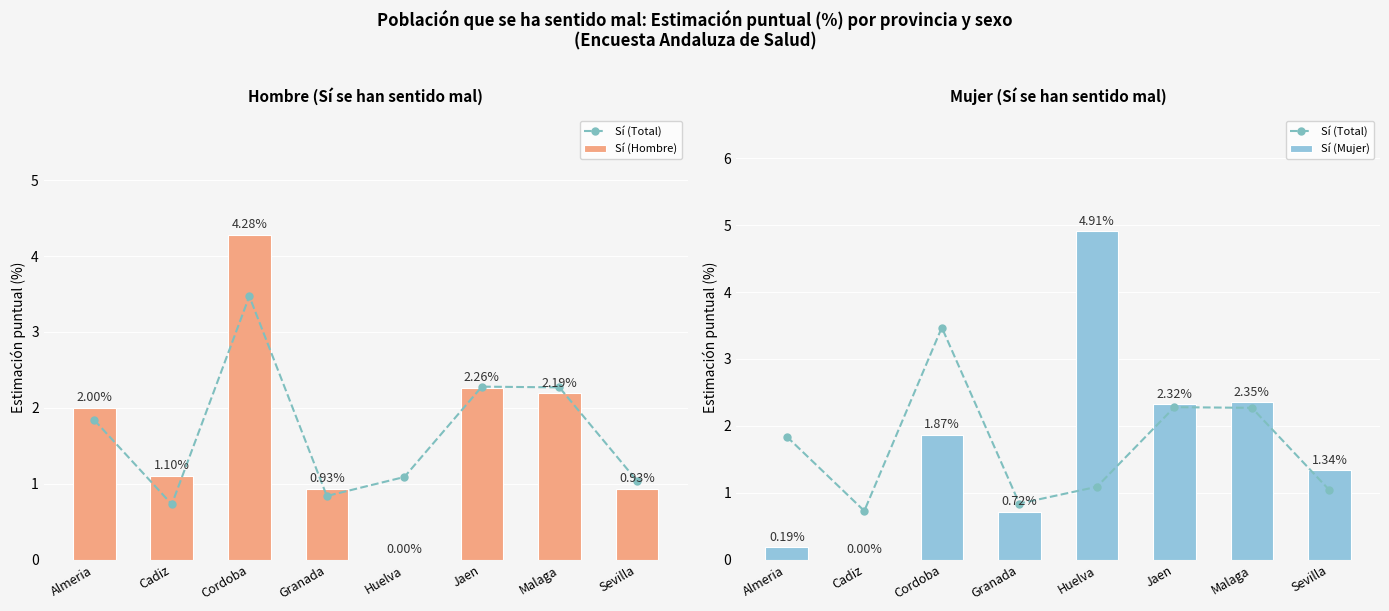

Which has a higher value, Cordoba or Sevilla?

Cordoba